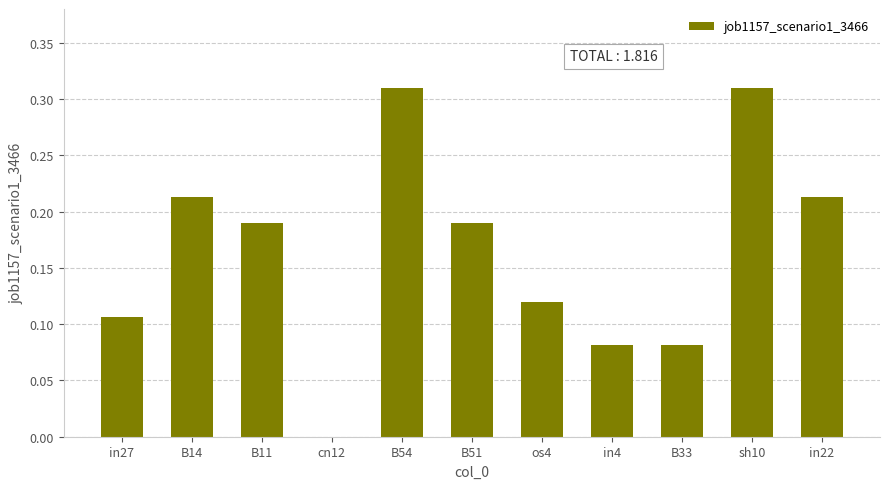

What is the change in value from in27 to B14?

+0.1